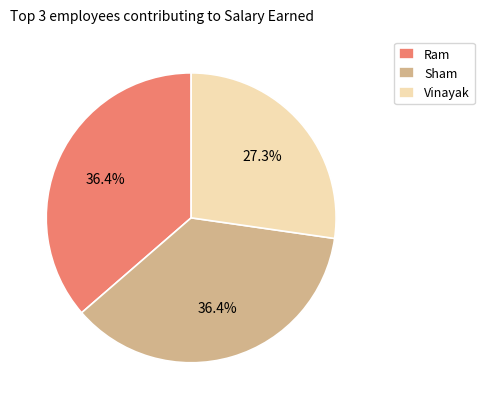

Which slice is the smallest?

Vinayak